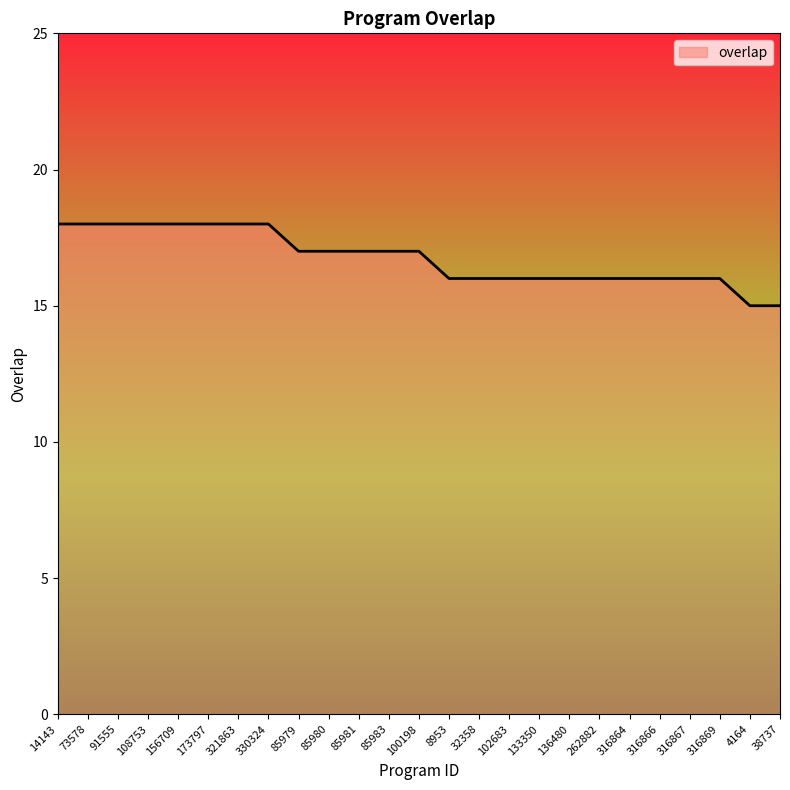

What position from the right is 38737?

1